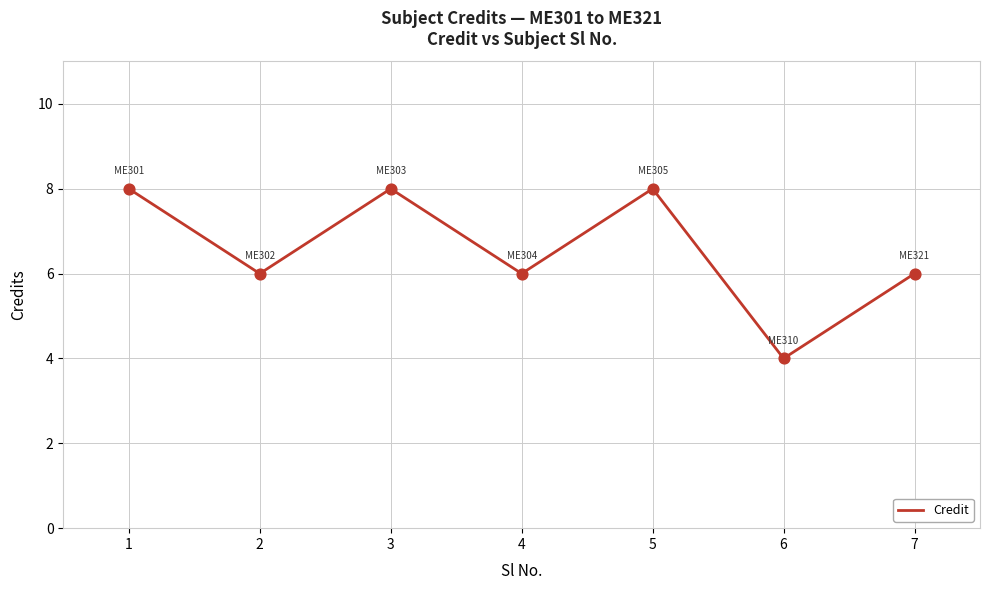

Approximately how many times larger is the value at 2 compared to 1?

0.8